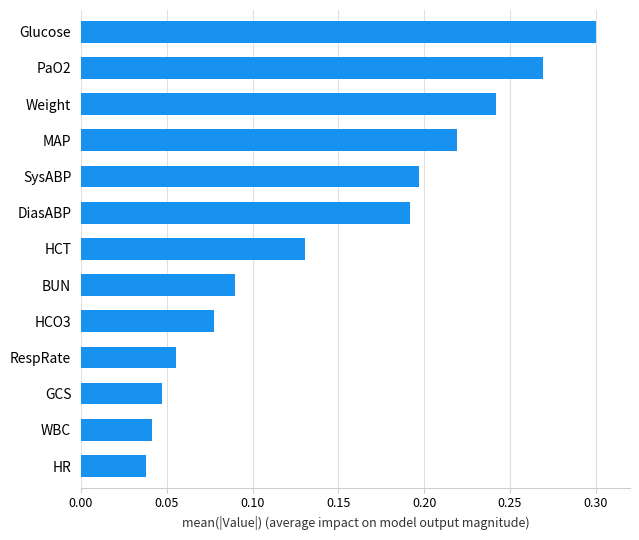

Which category has the highest value across all series?

Glucose